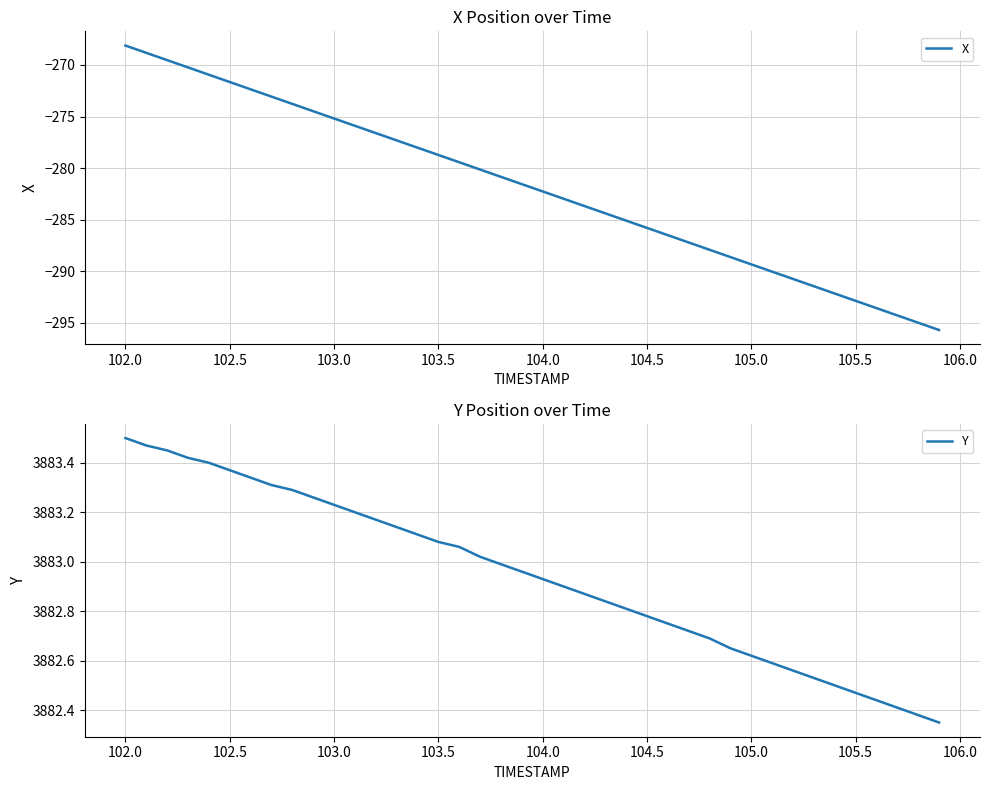

At which label does X reach its peak?

102.0